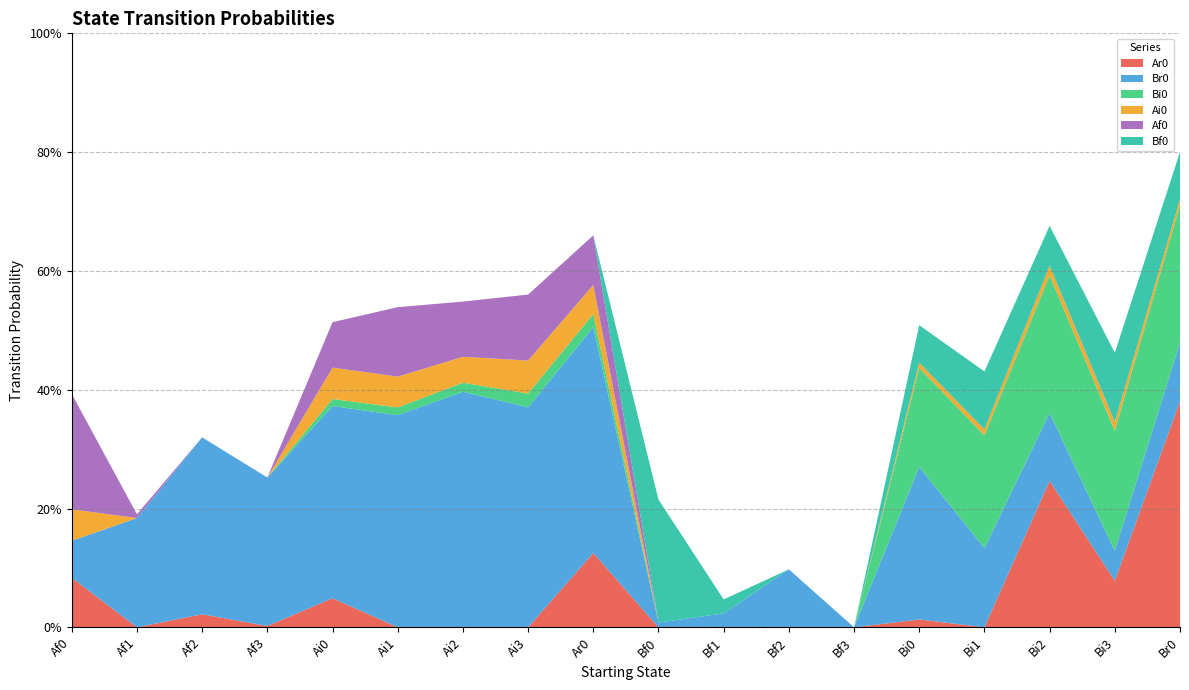

Reading left to right, extract all data points from this chart.

Ar0: Af0=0.1	Af1=0.0	Af2=0.0	Af3=0.0	Ai0=0.0	Ai1=0.0	Ai2=0.0	Ai3=0.0	Ar0=0.1	Bf0=0.0	Bf1=0.0	Bf2=0.0	Bf3=0.0	Bi0=0.0	Bi1=0.0	Bi2=0.2	Bi3=0.1	Br0=0.4
Br0: Af0=0.1	Af1=0.2	Af2=0.3	Af3=0.2	Ai0=0.3	Ai1=0.4	Ai2=0.4	Ai3=0.4	Ar0=0.4	Bf0=0.0	Bf1=0.0	Bf2=0.1	Bf3=0.0	Bi0=0.3	Bi1=0.1	Bi2=0.1	Bi3=0.1	Br0=0.1
Bi0: Af0=0.0	Af1=0.0	Af2=0.0	Af3=0.0	Ai0=0.0	Ai1=0.0	Ai2=0.0	Ai3=0.0	Ar0=0.0	Bf0=0.0	Bf1=0.0	Bf2=0.0	Bf3=0.0	Bi0=0.2	Bi1=0.2	Bi2=0.2	Bi3=0.2	Br0=0.2
Ai0: Af0=0.1	Af1=0.0	Af2=0.0	Af3=0.0	Ai0=0.1	Ai1=0.1	Ai2=0.0	Ai3=0.1	Ar0=0.0	Bf0=0.0	Bf1=0.0	Bf2=0.0	Bf3=0.0	Bi0=0.0	Bi1=0.0	Bi2=0.0	Bi3=0.0	Br0=0.0
Af0: Af0=0.2	Af1=0.0	Af2=0.0	Af3=0.0	Ai0=0.1	Ai1=0.1	Ai2=0.1	Ai3=0.1	Ar0=0.1	Bf0=0.0	Bf1=0.0	Bf2=0.0	Bf3=0.0	Bi0=0.0	Bi1=0.0	Bi2=0.0	Bi3=0.0	Br0=0.0
Bf0: Af0=0.0	Af1=0.0	Af2=0.0	Af3=0.0	Ai0=0.0	Ai1=0.0	Ai2=0.0	Ai3=0.0	Ar0=0.0	Bf0=0.2	Bf1=0.0	Bf2=0.0	Bf3=0.0	Bi0=0.1	Bi1=0.1	Bi2=0.1	Bi3=0.1	Br0=0.1